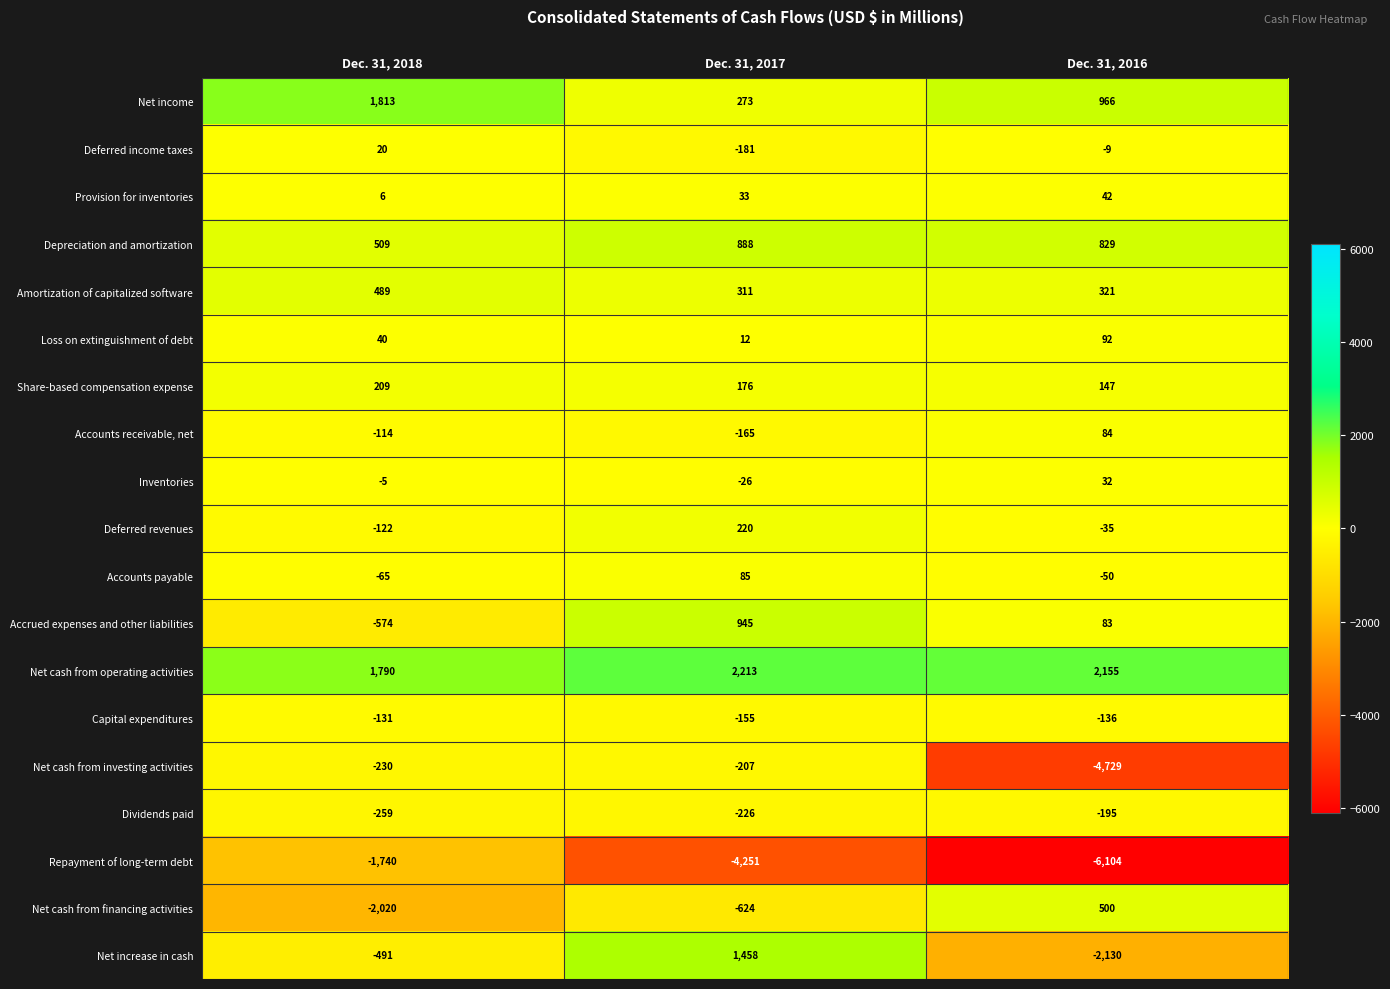

Which series has the largest total across all categories?

Net cash from operating activities